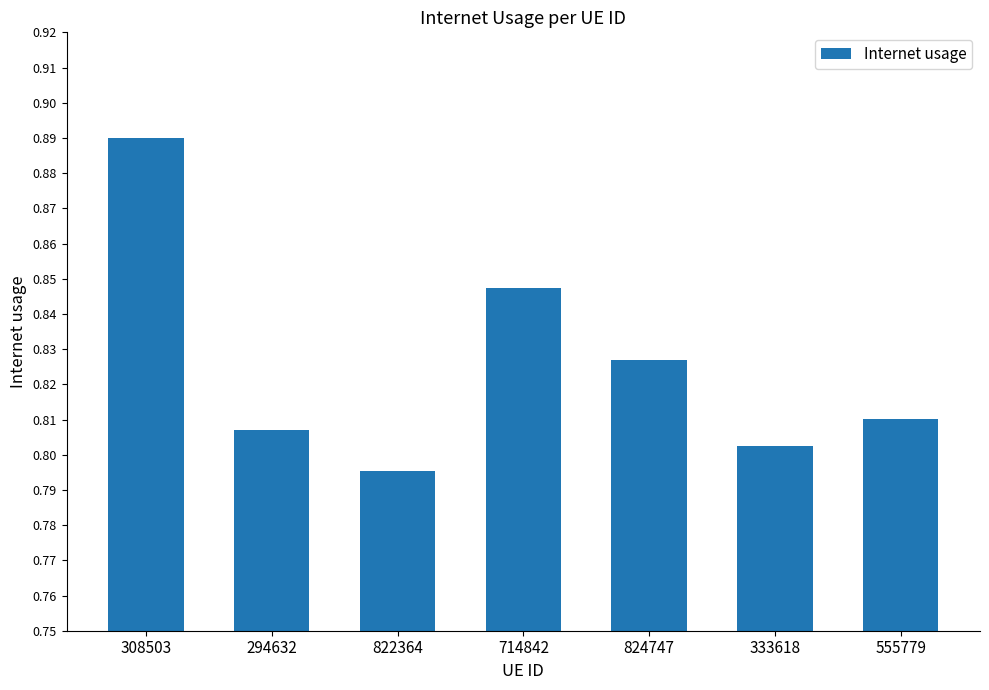

How many series are shown in this chart?

1